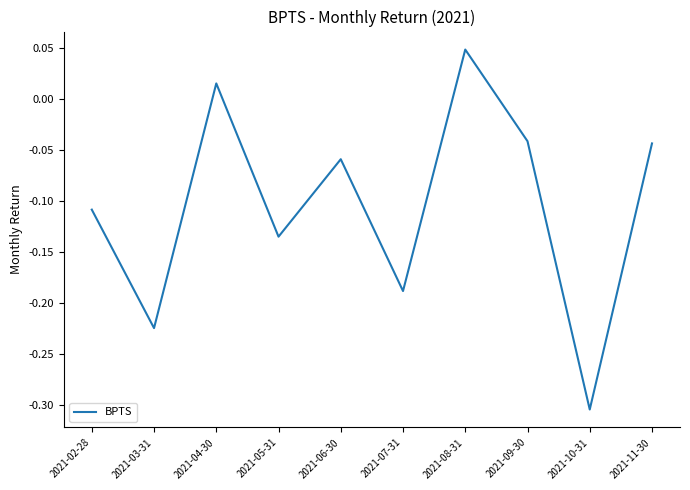

At which label is the value closest to 0?

2021-04-30